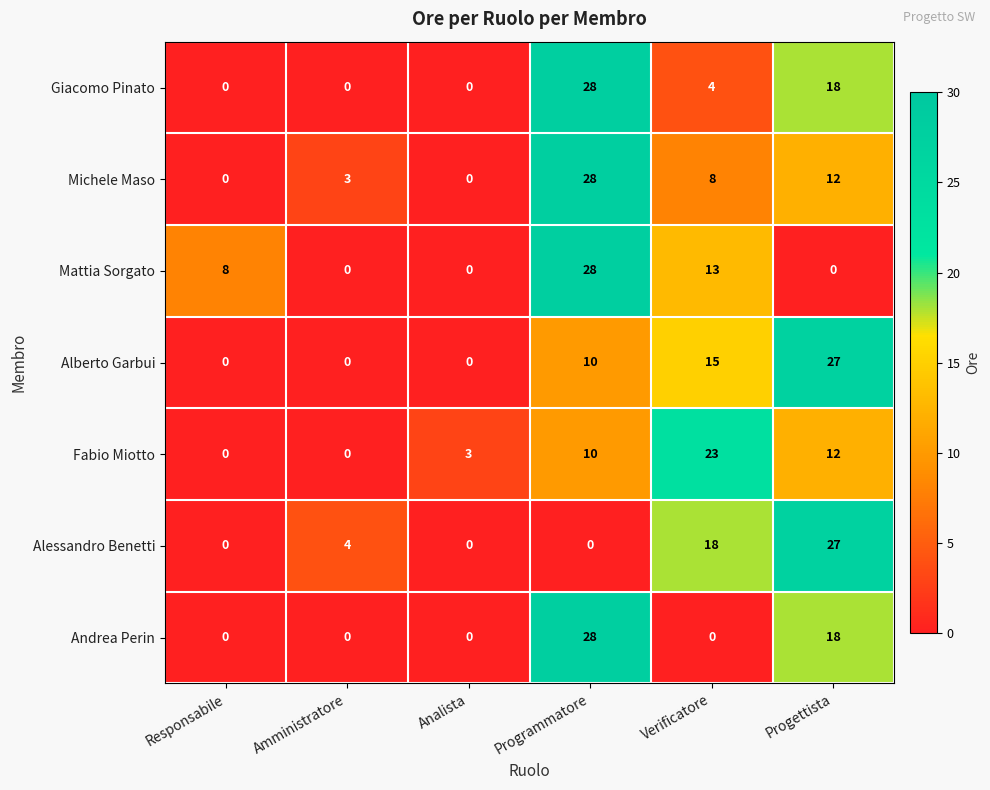

Which series changed the most between Amministratore and Analista?

Alessandro Benetti